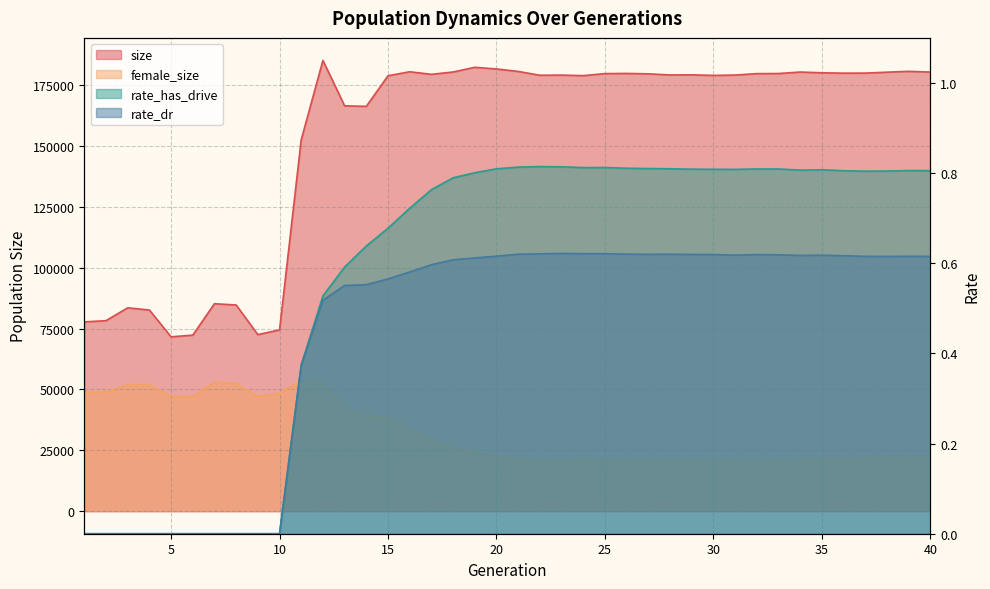

At which category does size reach its first local peak?

3